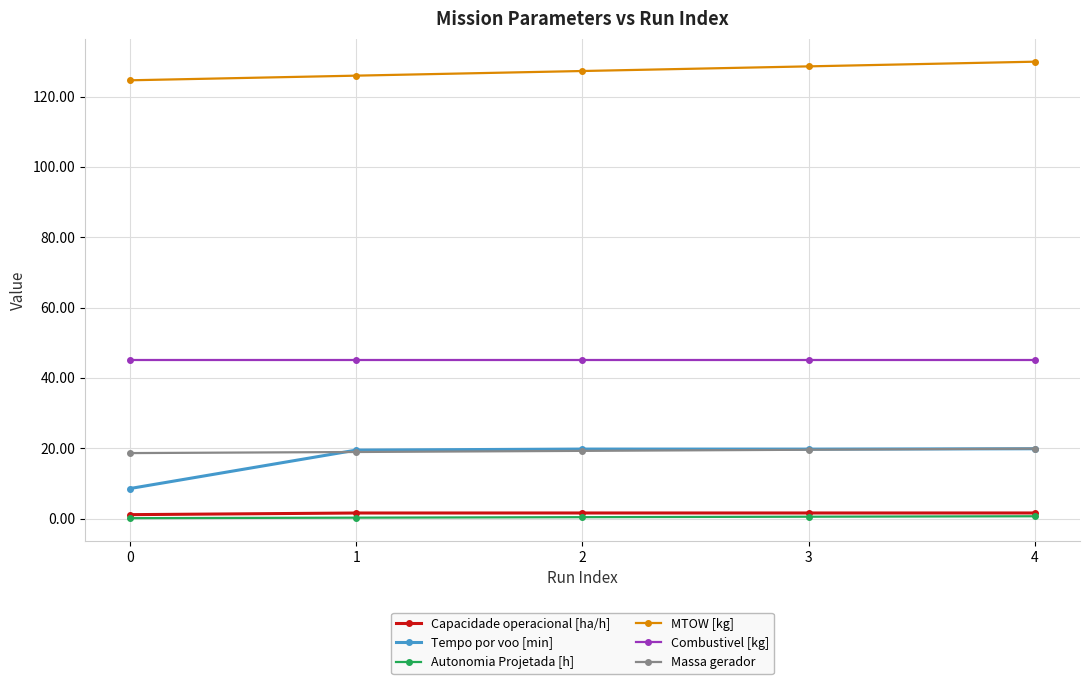

What are all the series names shown in the legend?

Capacidade operacional [ha/h], Tempo por voo [min], Autonomia Projetada [h], MTOW [kg], Combustivel [kg], Massa gerador